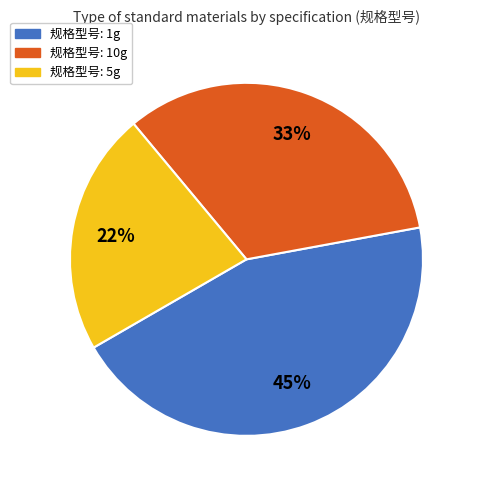

Is there a majority slice in this chart?

No